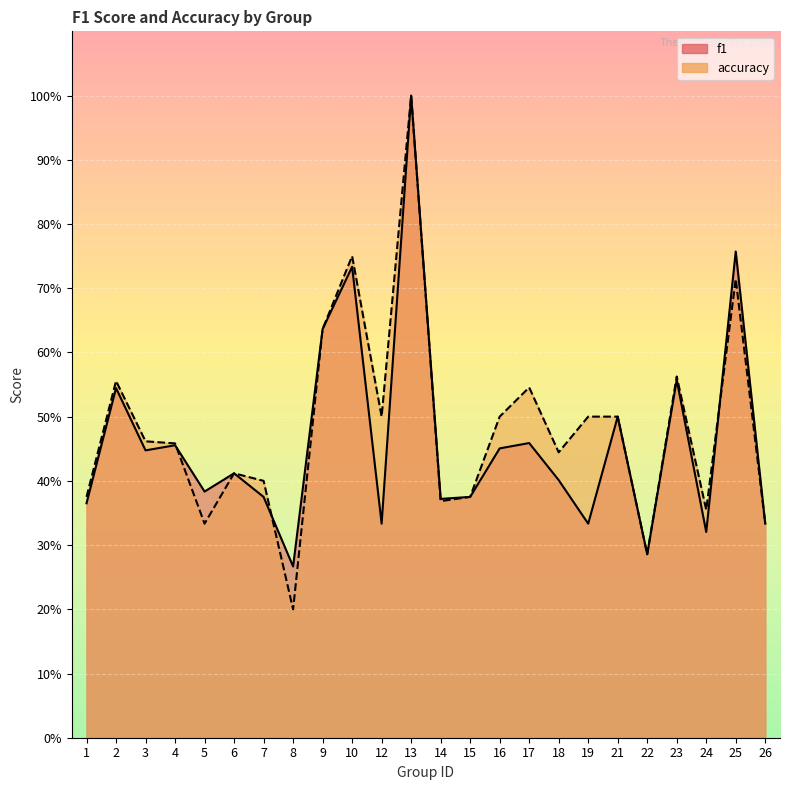

Reading left to right, extract all data points from this chart.

f1: 1=0.4	2=0.5	3=0.4	4=0.5	5=0.4	6=0.4	7=0.4	8=0.3	9=0.6	10=0.7	12=0.3	13=1.0	14=0.4	15=0.4	16=0.5	17=0.5	18=0.4	19=0.3	21=0.5	22=0.3	23=0.6	24=0.3	25=0.8	26=0.3
accuracy: 1=0.4	2=0.6	3=0.5	4=0.5	5=0.3	6=0.4	7=0.4	8=0.2	9=0.6	10=0.8	12=0.5	13=1.0	14=0.4	15=0.4	16=0.5	17=0.5	18=0.4	19=0.5	21=0.5	22=0.3	23=0.6	24=0.4	25=0.7	26=0.3